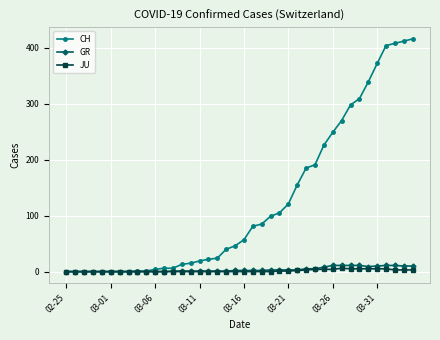

Which series has the largest range (max minus min)?

CH